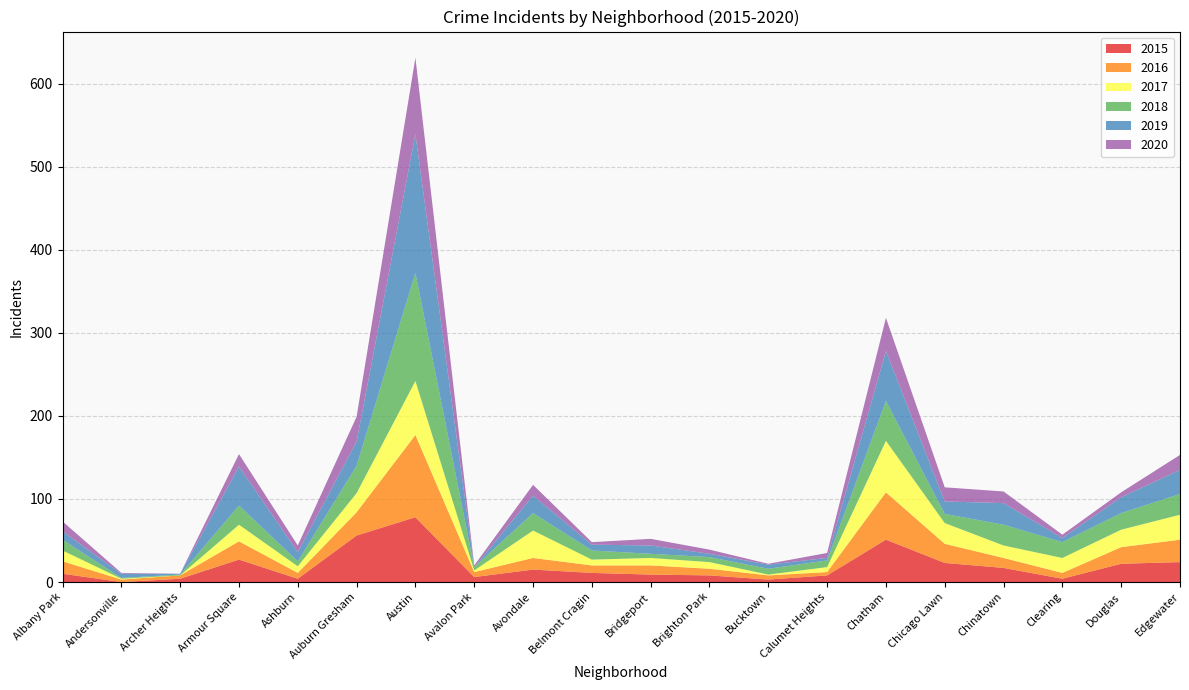

Reading left to right, transcribe all the data shown in this chart.

2015: 10	0	4	27	4	56	78	6	15	11	9	8	3	8	51	23	17	4	22	24
2016: 15	3	4	22	7	28	99	6	14	9	11	8	5	4	57	23	12	7	20	27
2017: 13	1	0	20	8	23	65	2	33	7	9	8	1	6	62	25	15	18	21	30
2018: 13	1	1	23	6	33	130	4	21	11	5	6	7	8	48	11	25	19	20	25
2019: 10	5	1	47	11	29	167	0	21	7	10	4	5	3	60	15	26	5	19	29
2020: 12	1	0	15	8	30	92	2	13	3	8	5	1	6	40	17	14	4	6	18